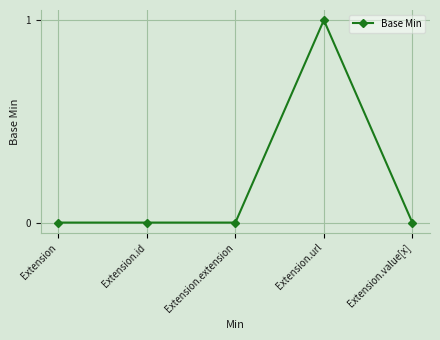

The chart shows a value of 1 at Extension.extension. True or false?

False